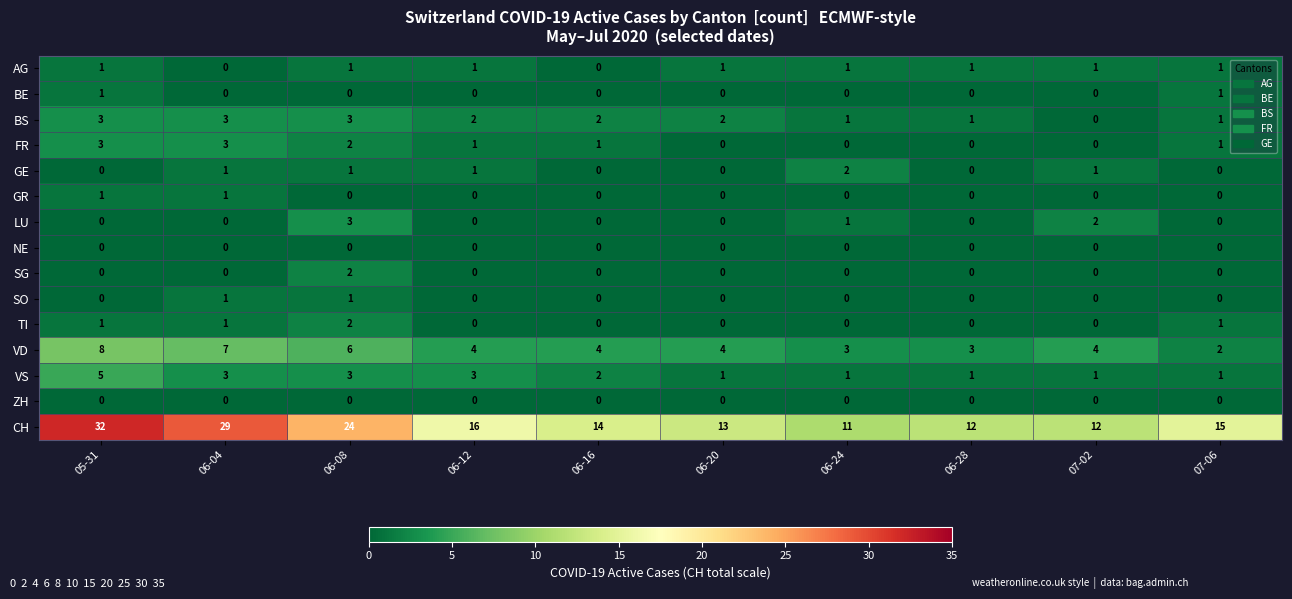

What is the spread (max minus min) of values at 06-20?

13